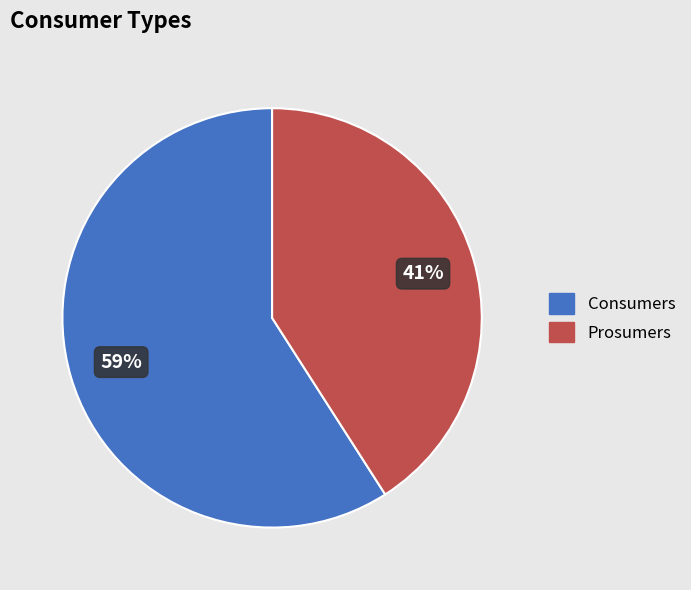

Is the sum of Consumers and Prosumers greater than half?

Yes